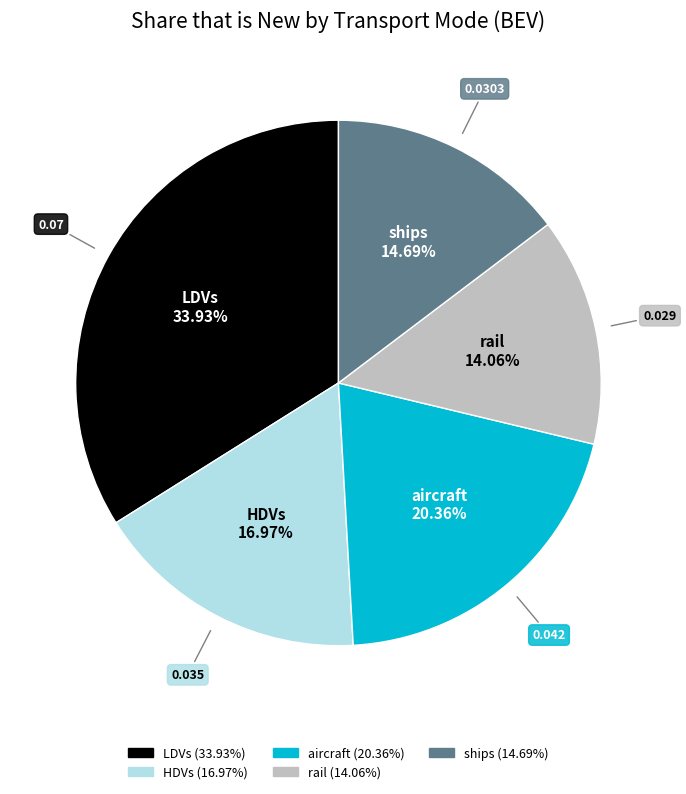

To the nearest percent, what is the average slice percentage?

20%